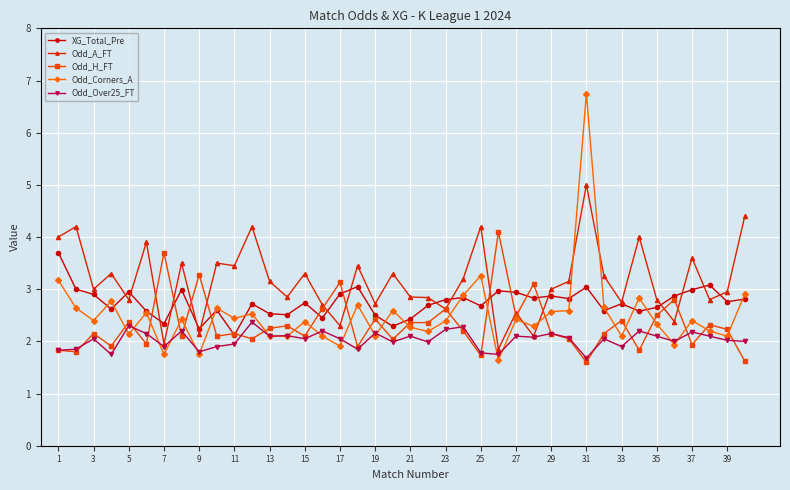

What is the maximum value shown in the chart?

6.8